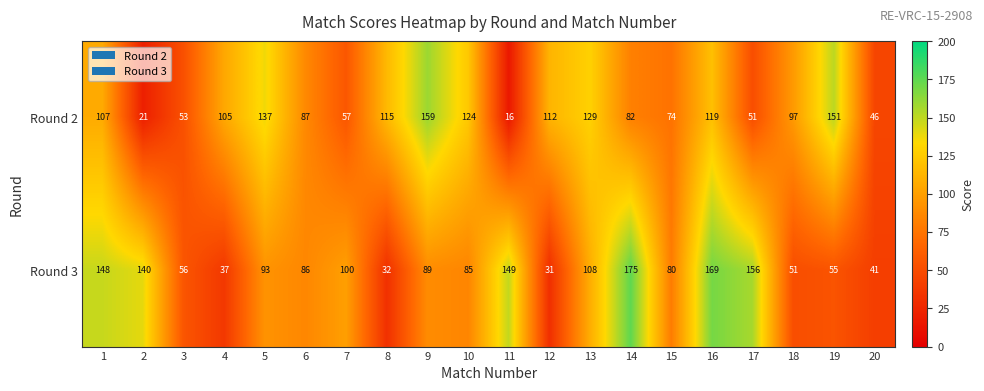

What is the total value across all series at 3?

109